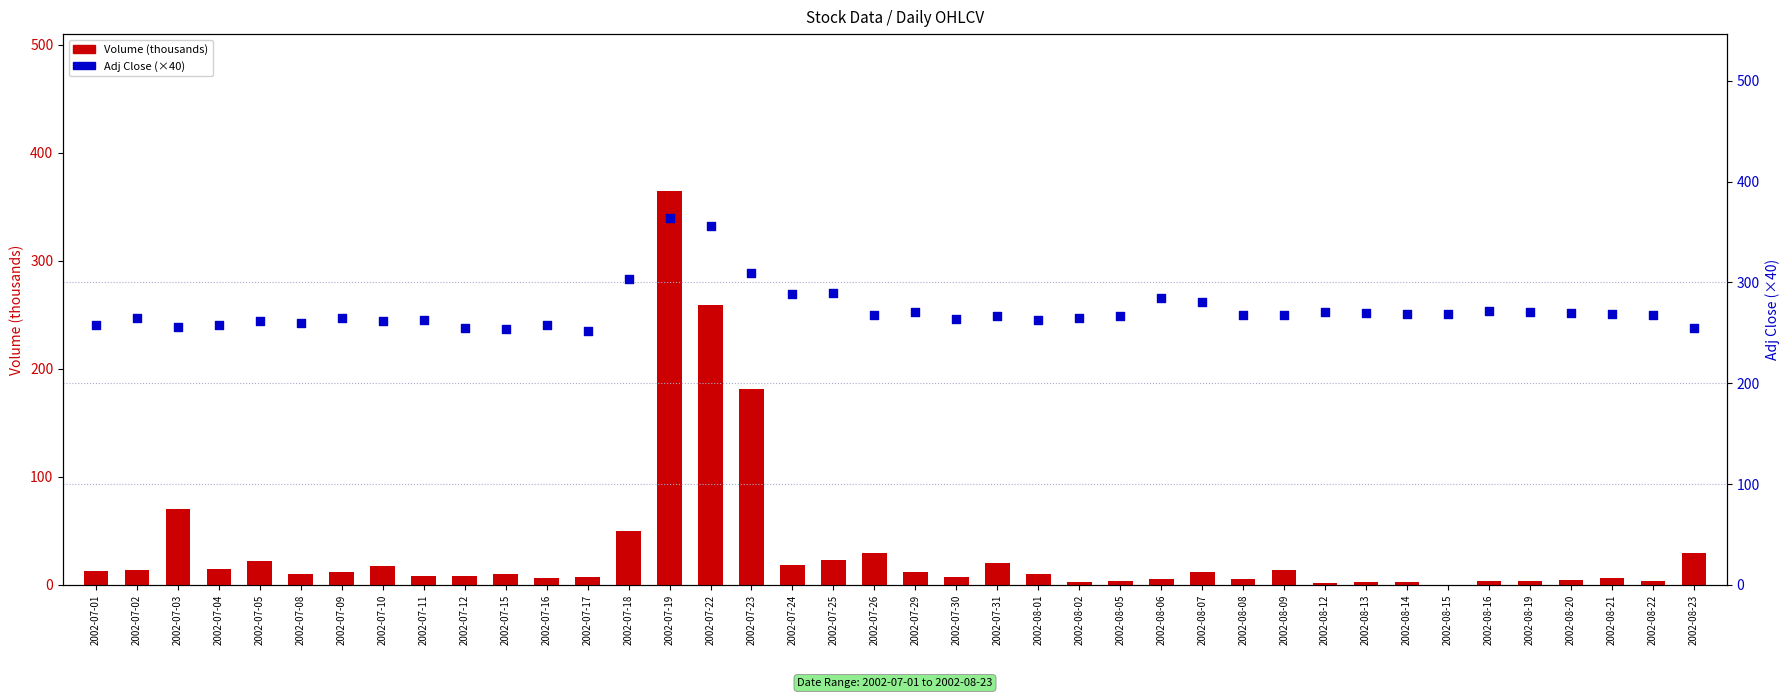

Which series contains the lowest Y value?

Volume (thousands)